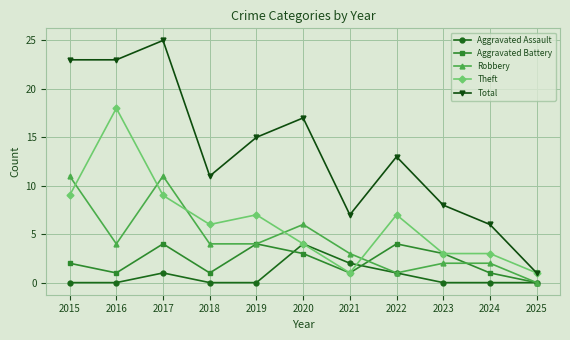

What is the value of the Aggravated Battery point at the 4th from the left?

1